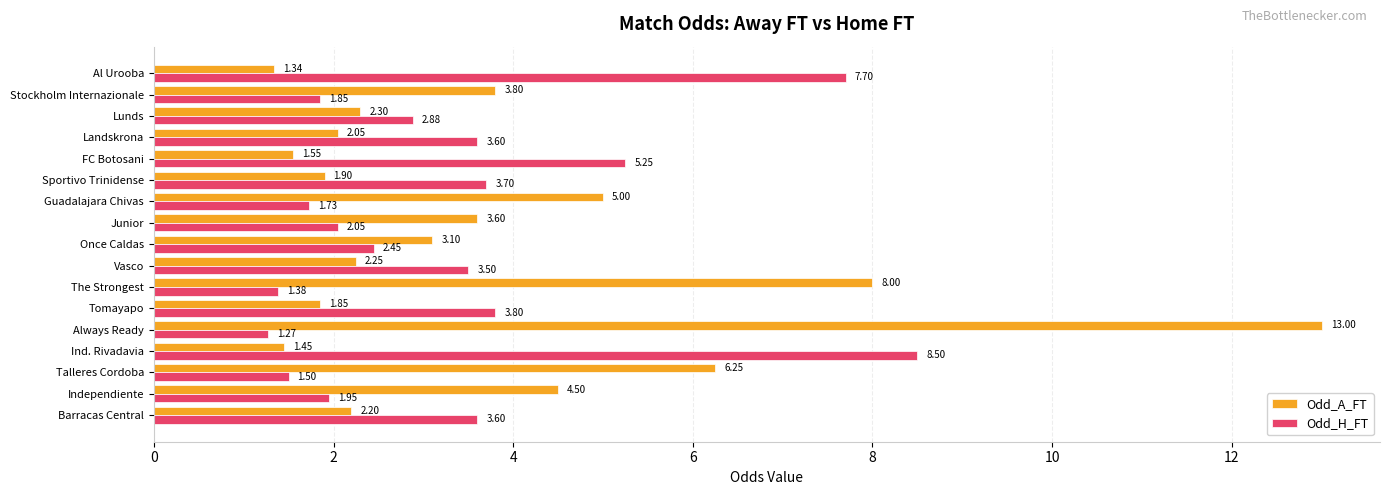

Between Independiente and Al Urooba, which series saw the biggest shift?

Odd_H_FT